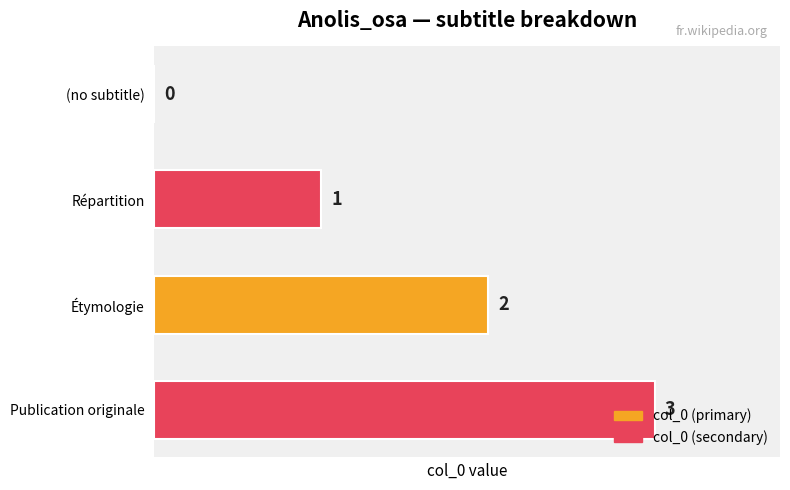

Count the number of data series in this chart.

1